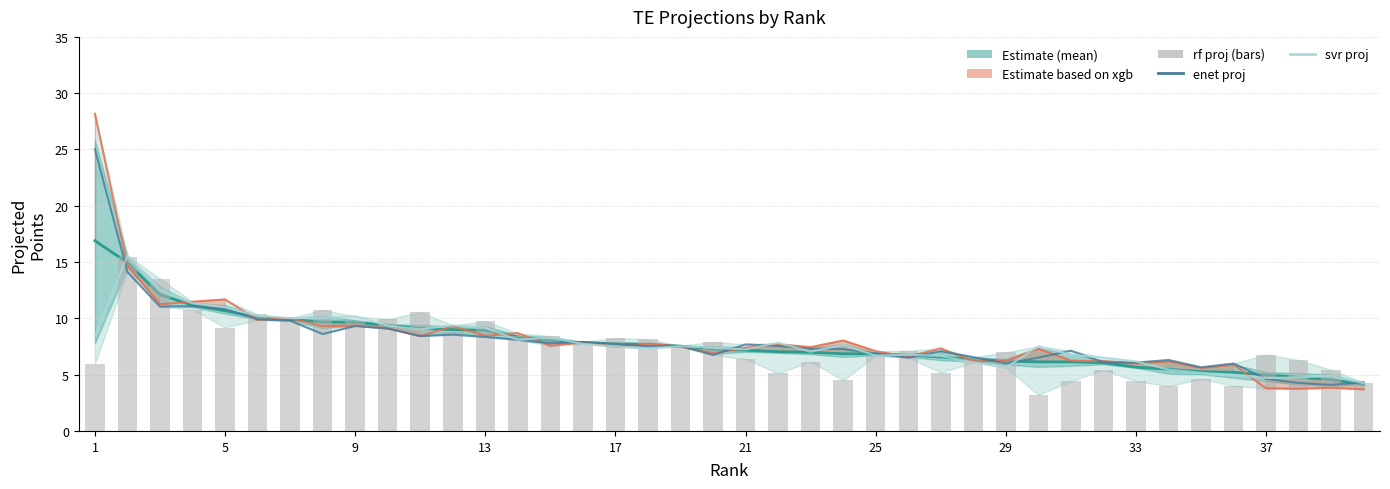

What is the maximum value shown in the chart?

28.2